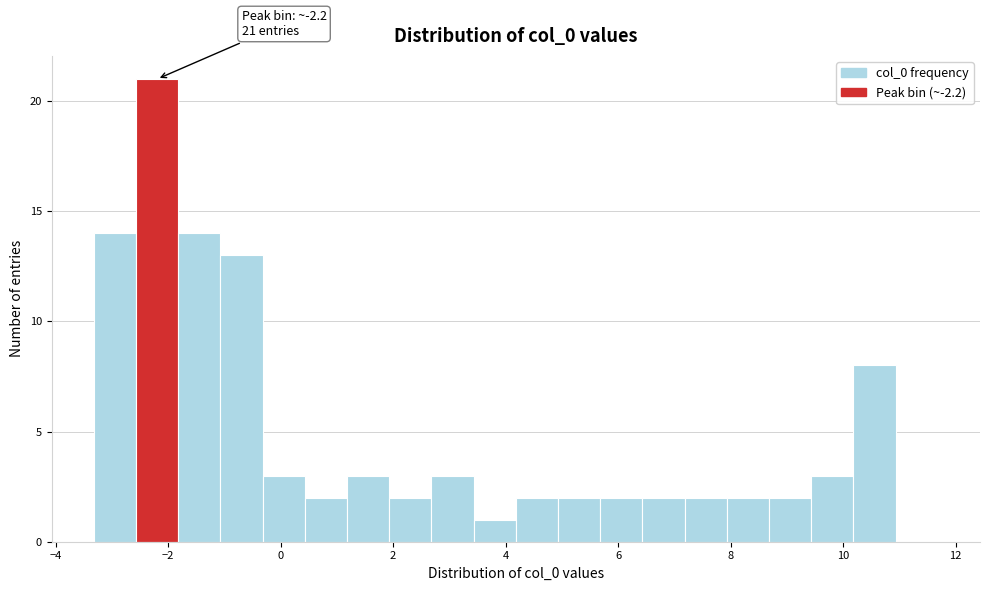

Read against the x-axis, roughly where is the centre of the tallest bar?

-2.2